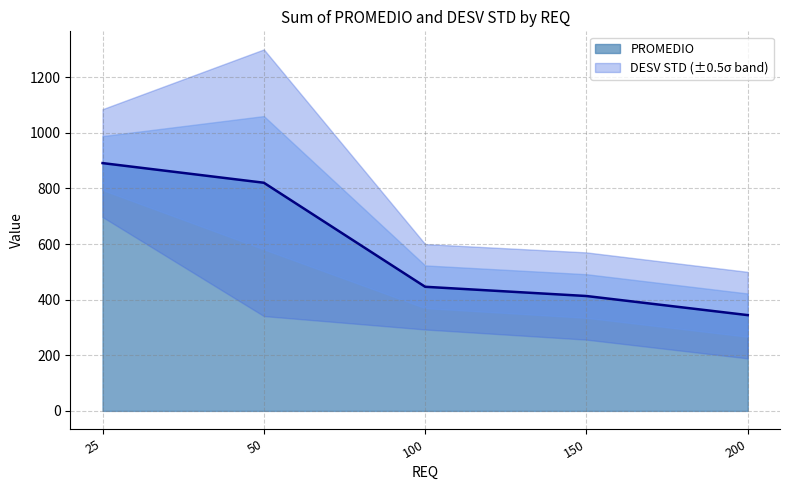

At which label is the value closest to 617?

100